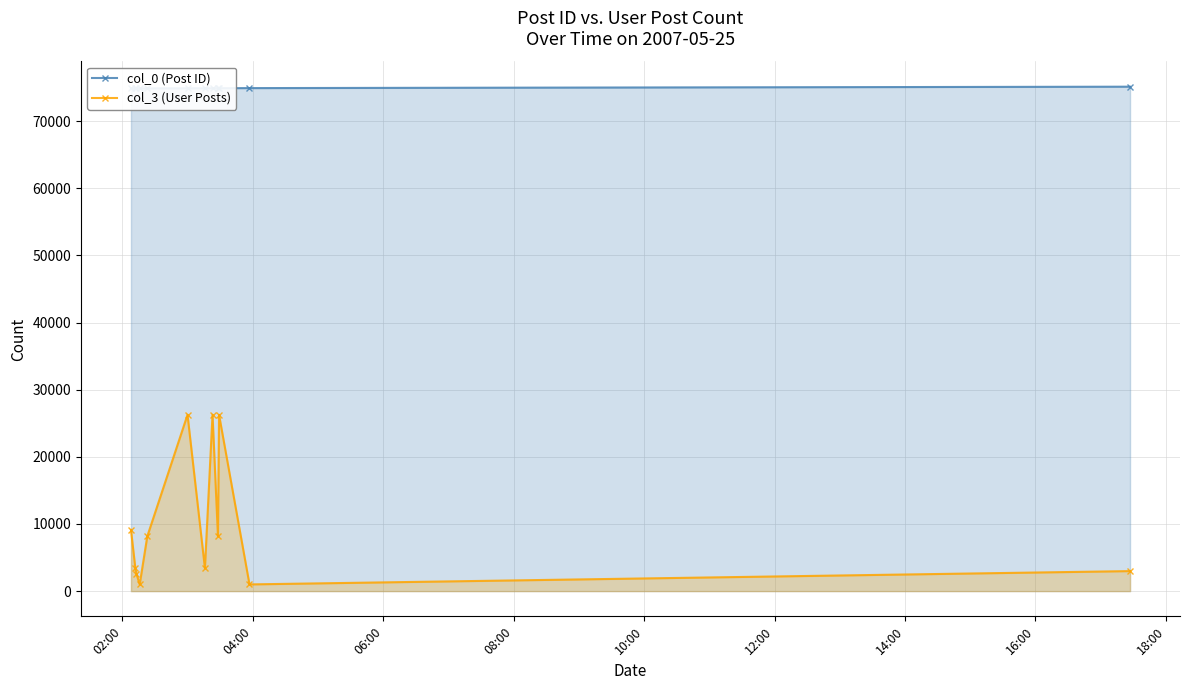

What is the value of the col_3 (User Posts) point at the 9th from the left?

8163